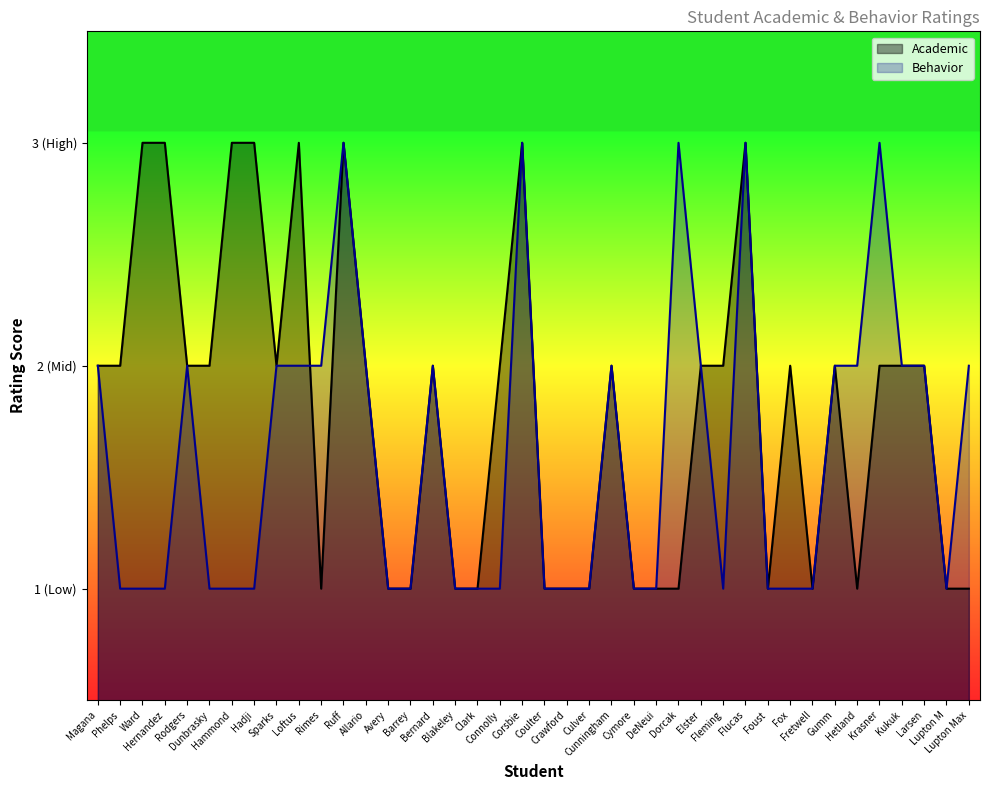

True or false: Behavior has more than 2 interior local peaks.

True